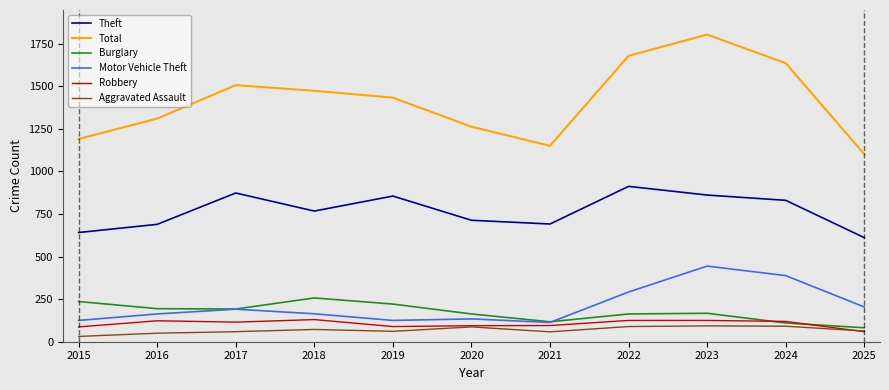

How many distinct data groups are displayed?

6